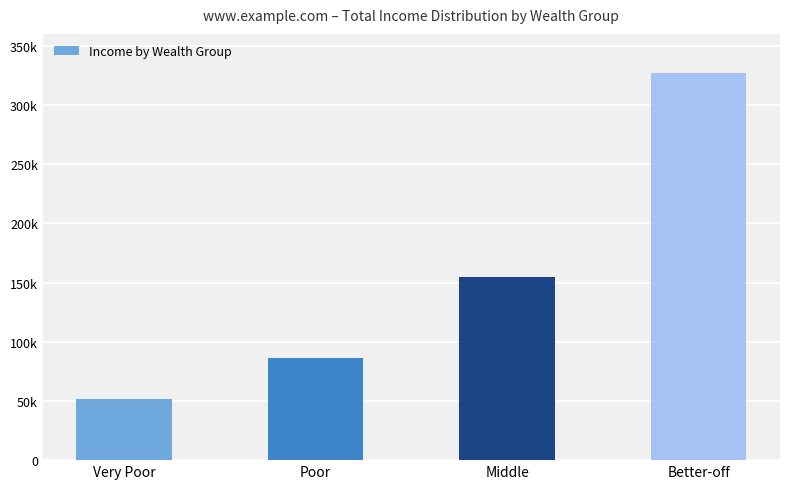

Are the bars horizontal?

No